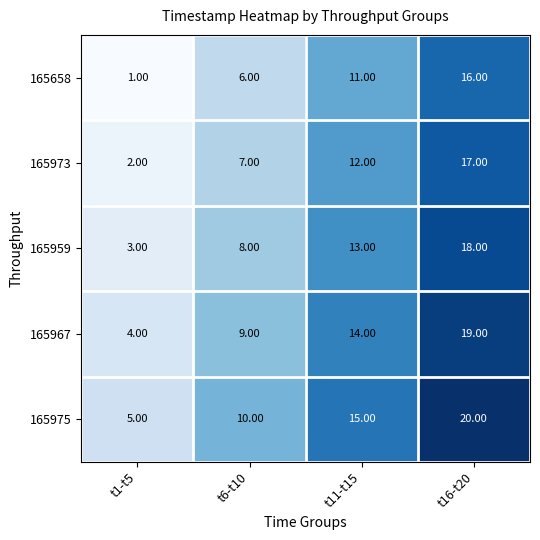

List the series in order of their peak value, lowest first.

165658, 165973, 165959, 165967, 165975